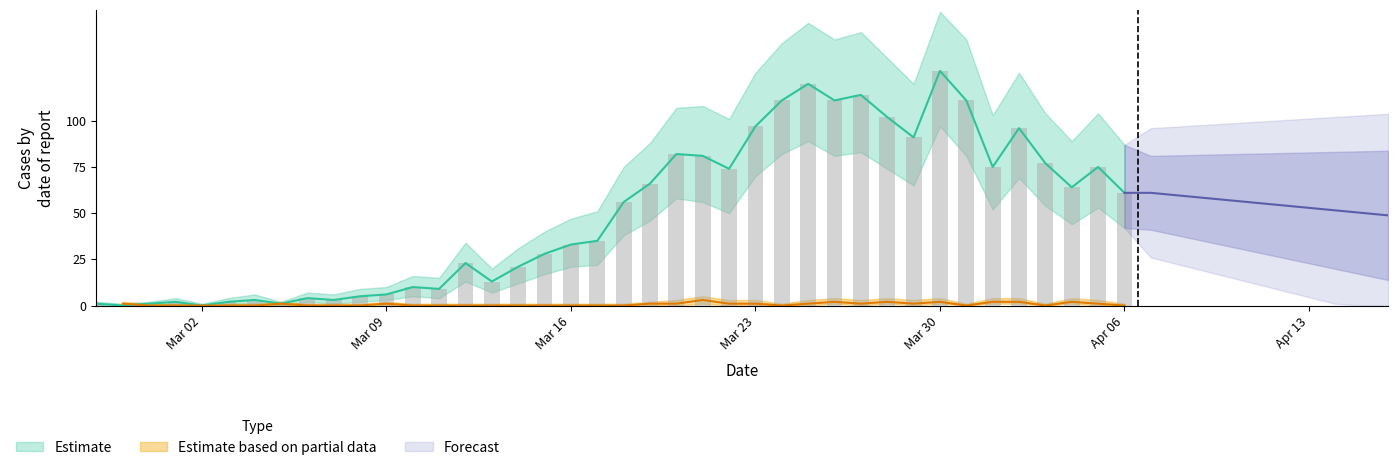

What is the spread (max minus min) of values at 2020-03-22?

101